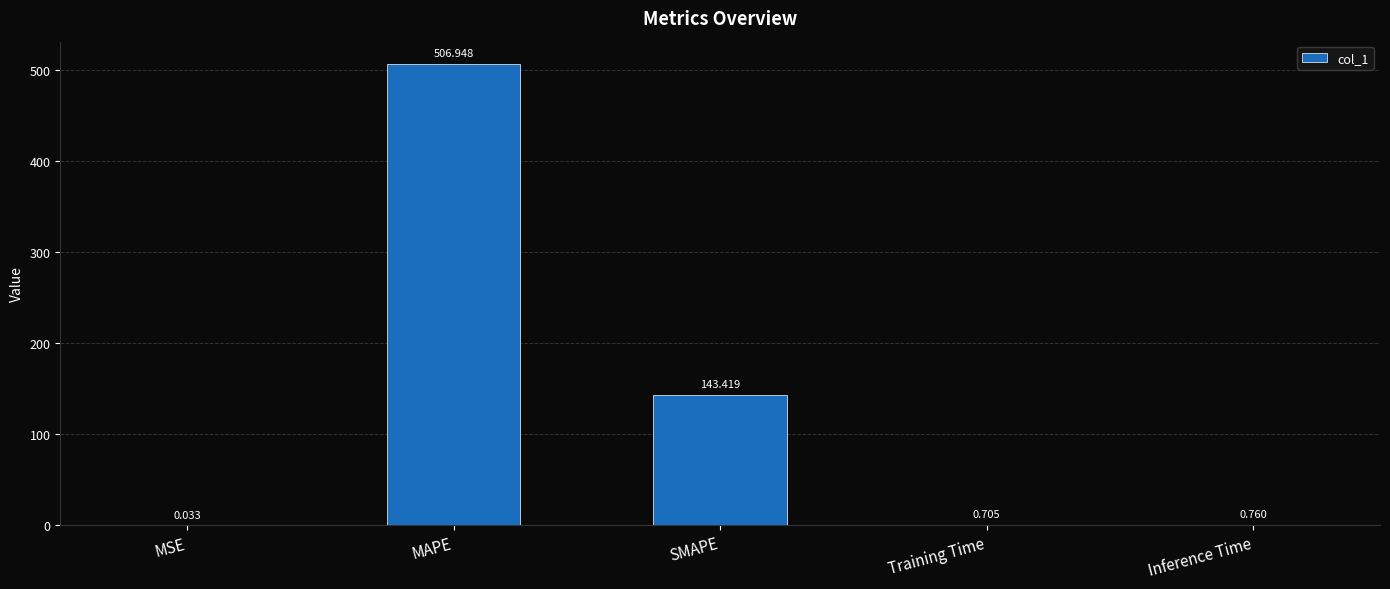

Which has a higher value, Inference Time or MSE?

Inference Time